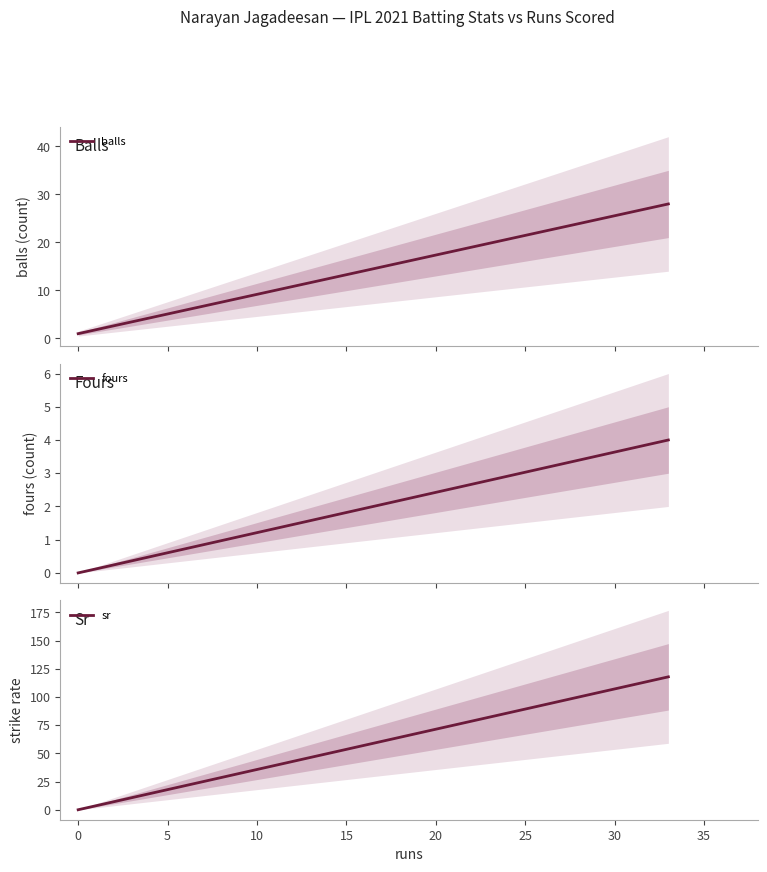

What is the difference between the highest and lowest values at 0?

1.0